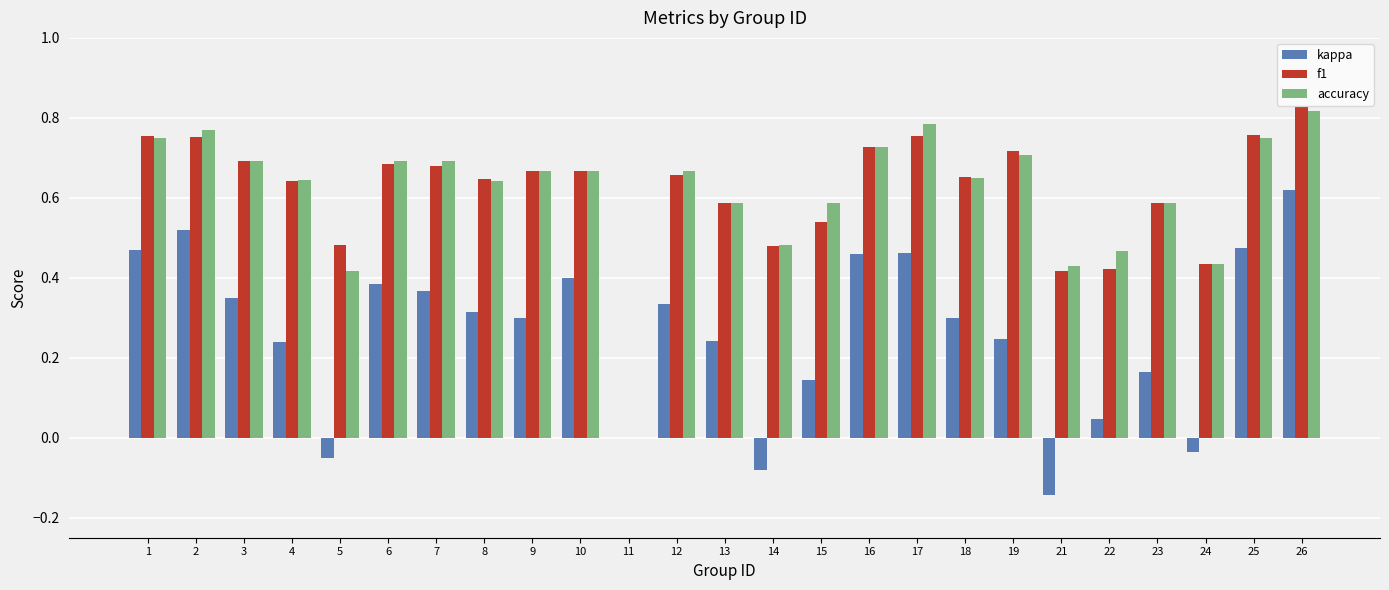

At which category is the sum across all series the highest?

26